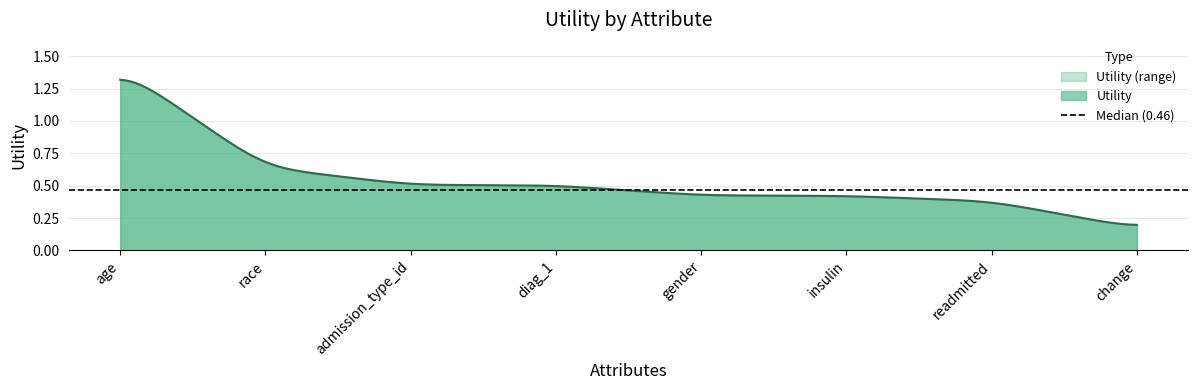

What is the ratio of the value at change to the value at age?

0.1